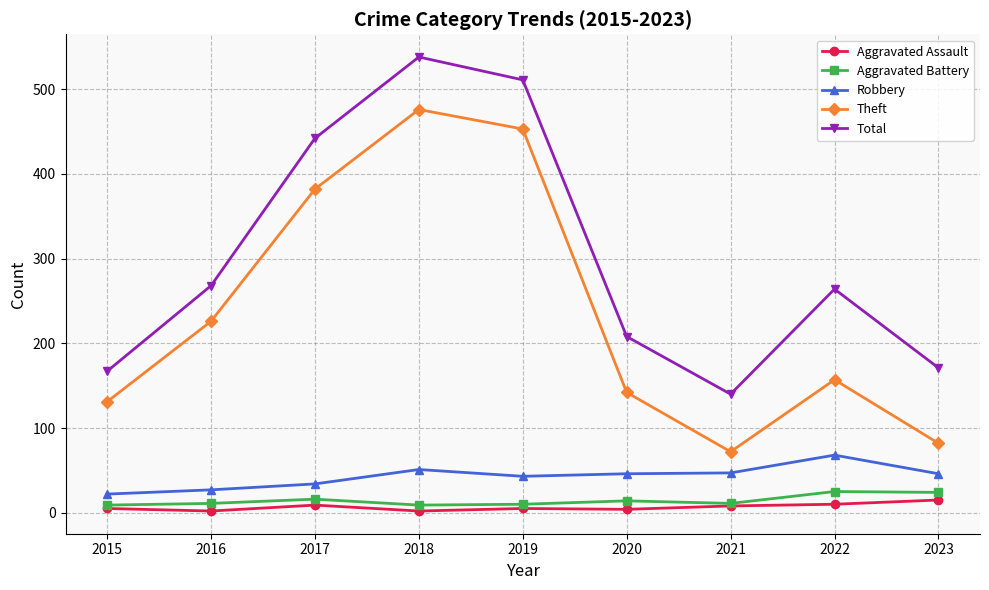

What is the sum of all Aggravated Assault values?

60